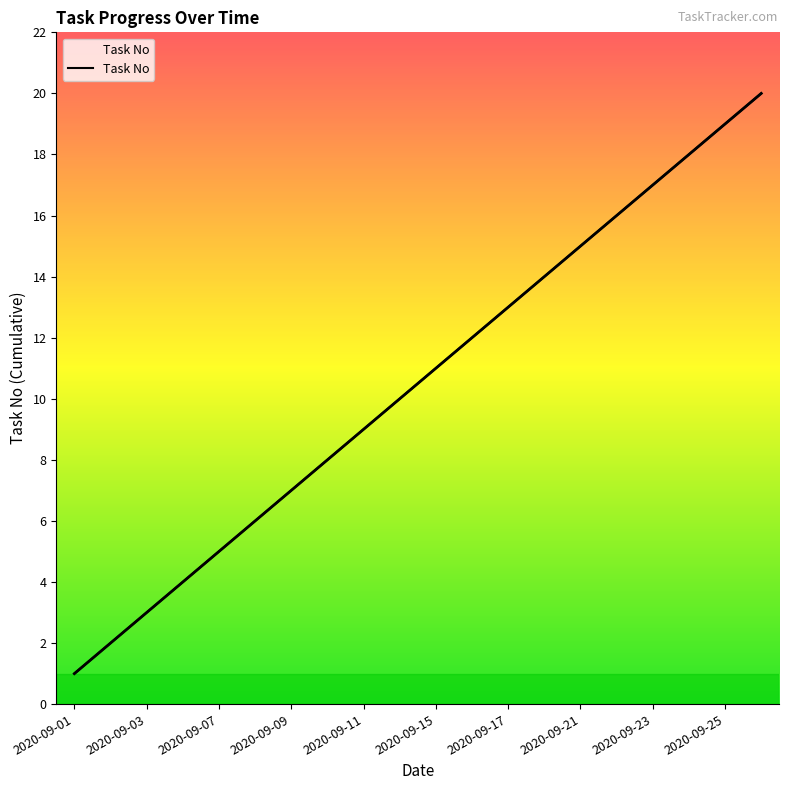

What is the value of the 5th point from the left?

5